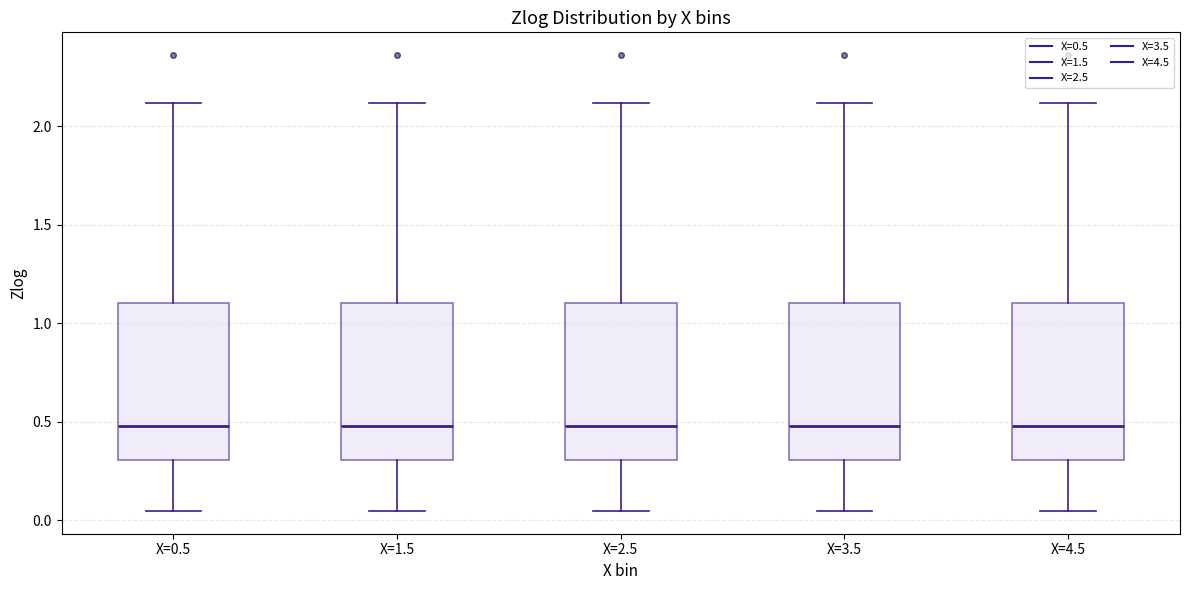

Reading left to right, read every box against the y-axis: the position of its median line, the range the box covers, and the ends of its whiskers. The values are not printed on the chart, so give them approximately, as read against the axis.

X=0.5: median 0.50, box 0.30 to 1.10, whiskers 0.05 to 2.10
X=1.5: median 0.50, box 0.30 to 1.10, whiskers 0.05 to 2.10
X=2.5: median 0.50, box 0.30 to 1.10, whiskers 0.05 to 2.10
X=3.5: median 0.50, box 0.30 to 1.10, whiskers 0.05 to 2.10
X=4.5: median 0.50, box 0.30 to 1.10, whiskers 0.05 to 2.10